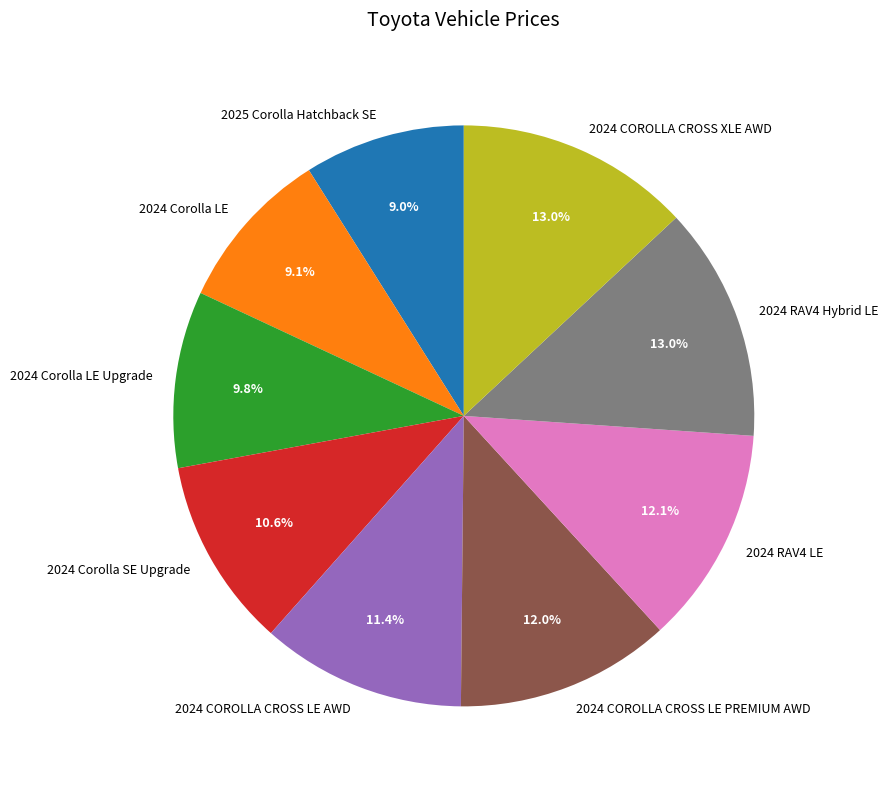

True or false: 2024 RAV4 Hybrid LE accounts for 13% of the total.

True